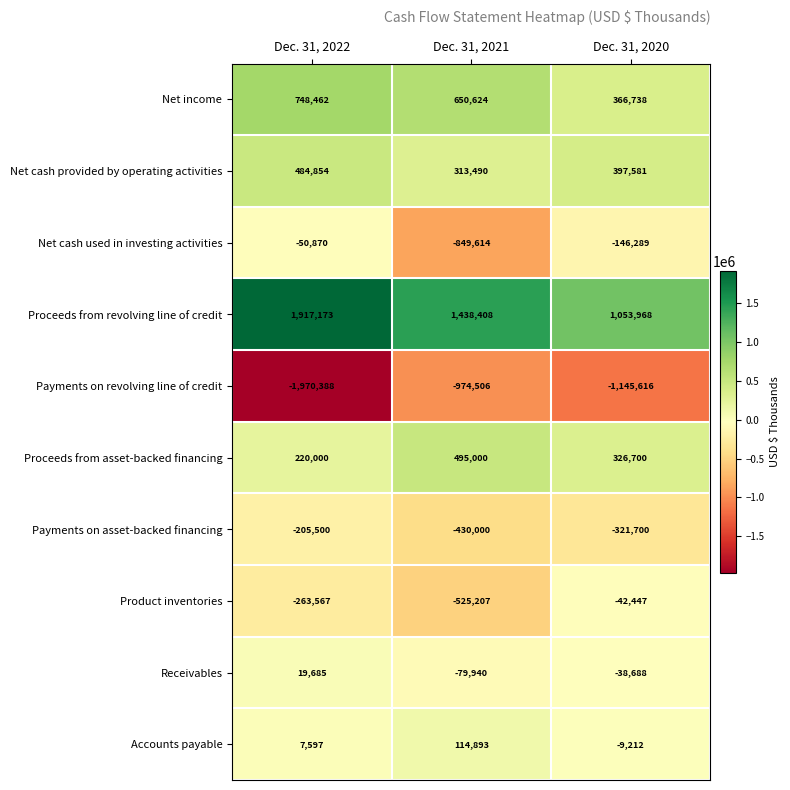

What is the maximum value for Net income?

748462